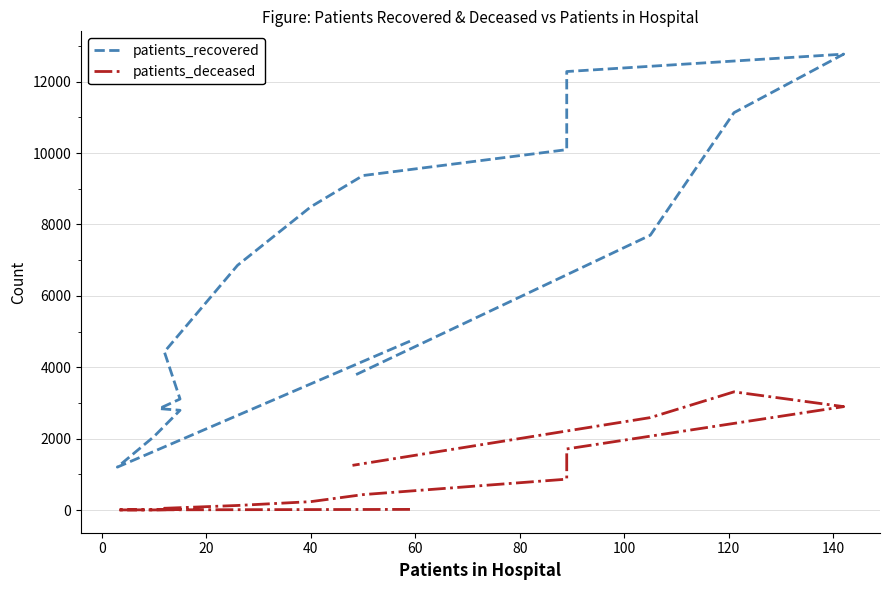

Which series has the largest total across all categories?

patients_recovered